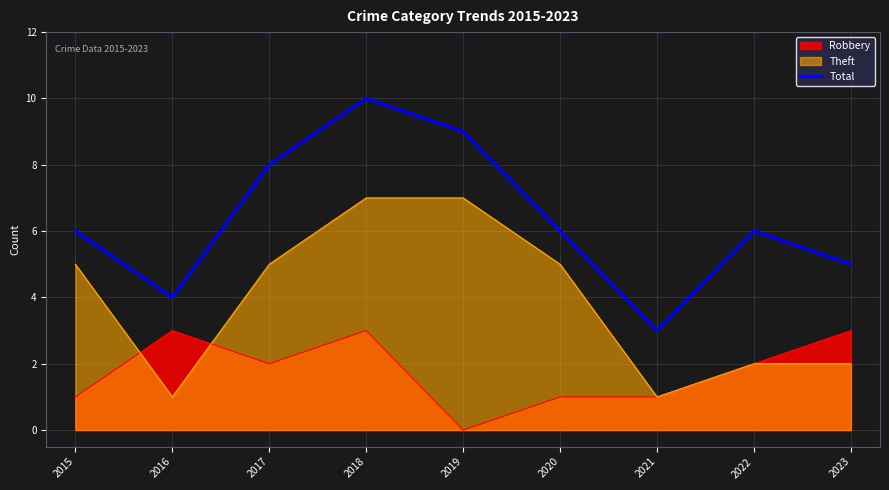

List the labels in order of value, largest first.

2018, 2019, 2017, 2015, 2020, 2022, 2023, 2016, 2021